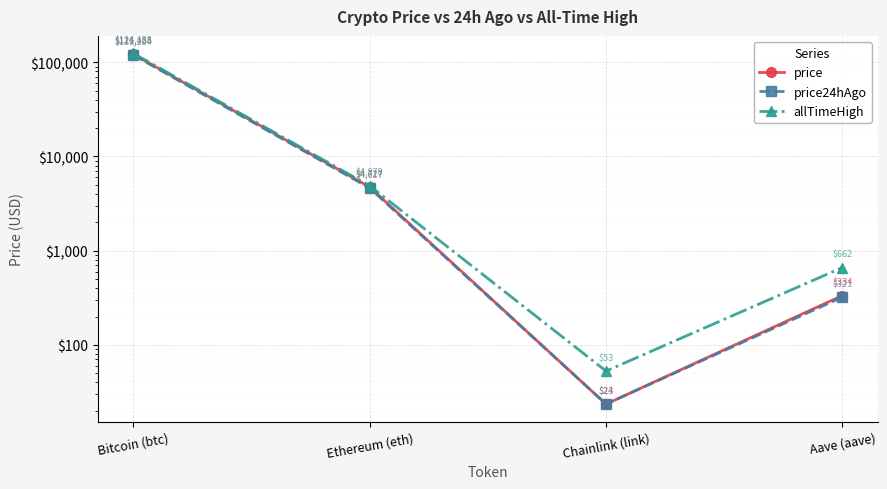

At how many categories does at least one series exceed 66406?

1